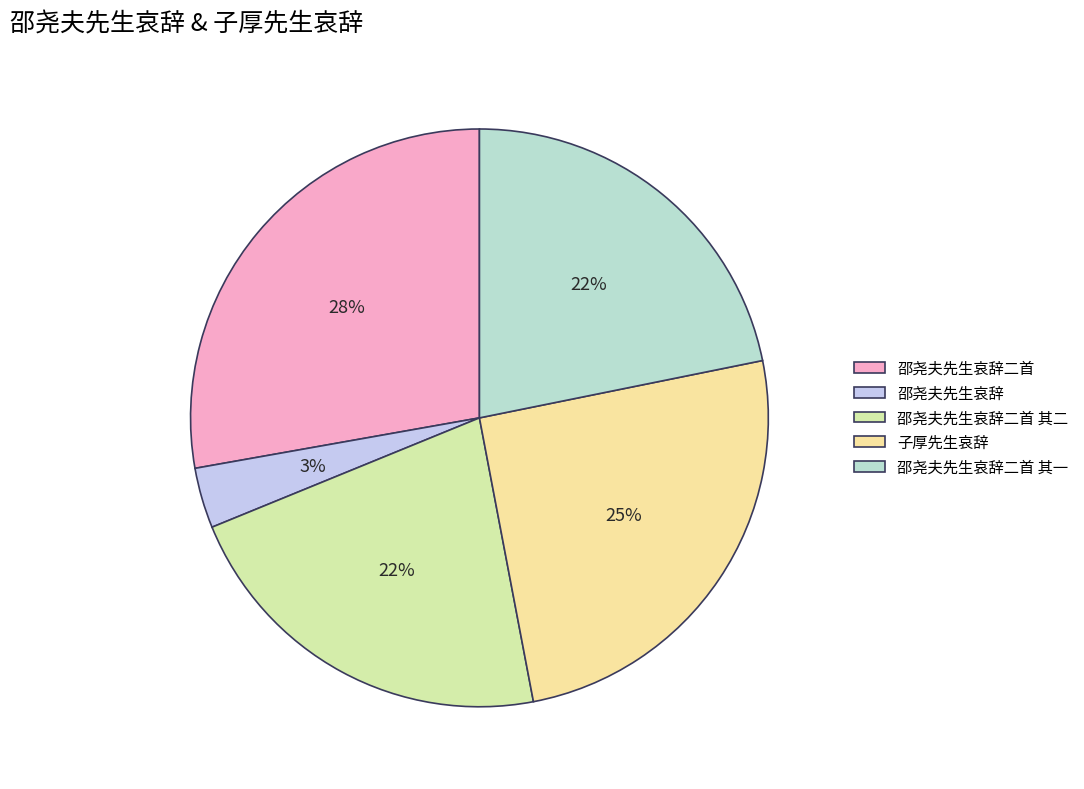

What is the smallest slice in the pie chart?

邵尧夫先生哀辞